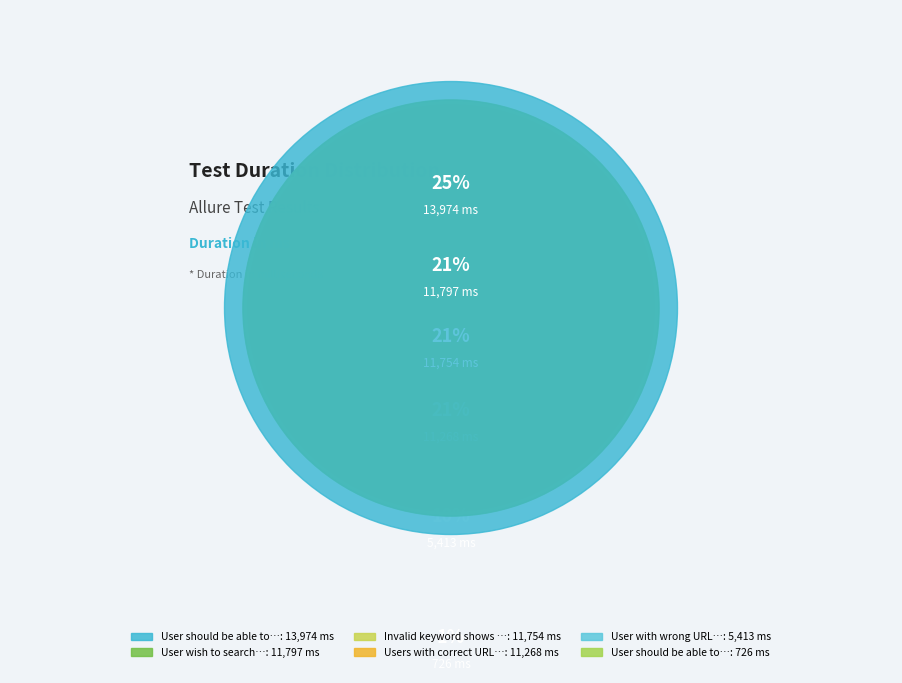

To the nearest percent, what is the combined percentage of User should be able to search via API and User should be able to open?

27%